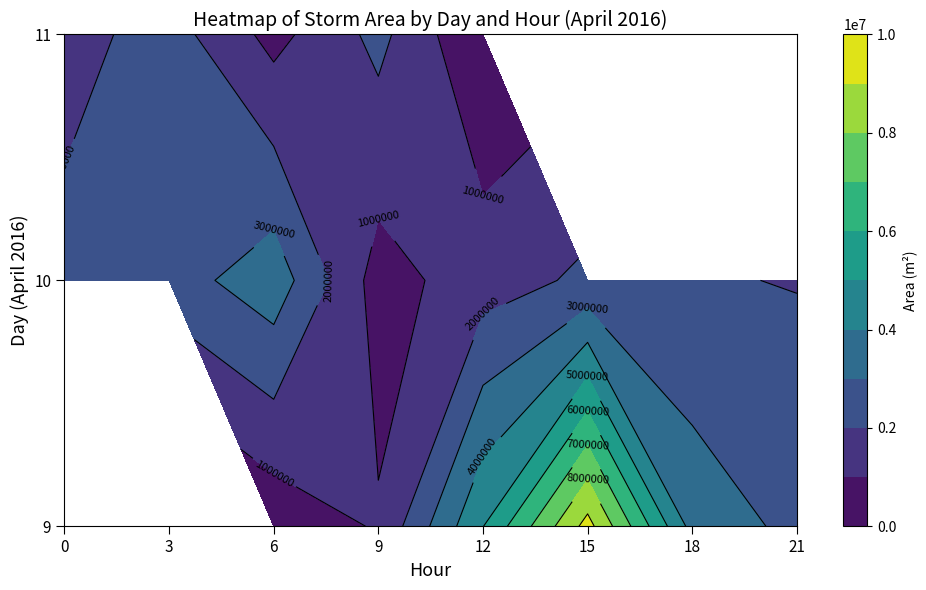

Which category has the highest value across all series?

15